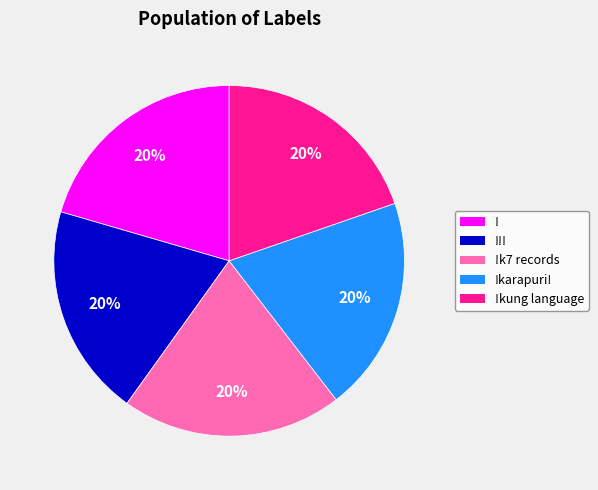

To the nearest percent, what portion does !!! represent?

20%